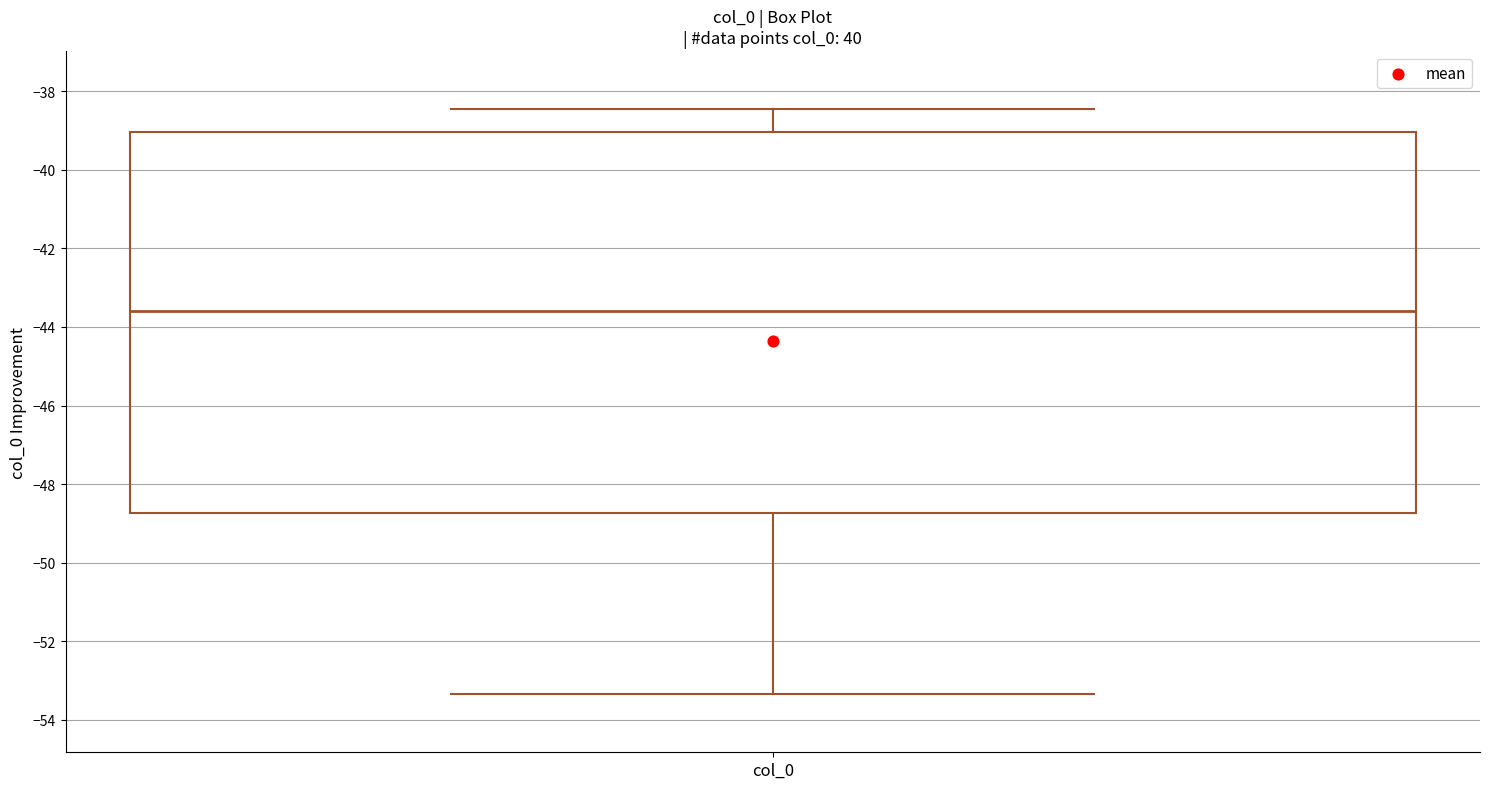

Transcribe this box plot: give where the median line is, the range the box spans, and where the two whiskers end, as read against the y-axis. The values are not printed on the chart, so give them approximately, as read against the axis.

median -43.6, box -48.8 to -39.0, whiskers -53.4 to -38.4